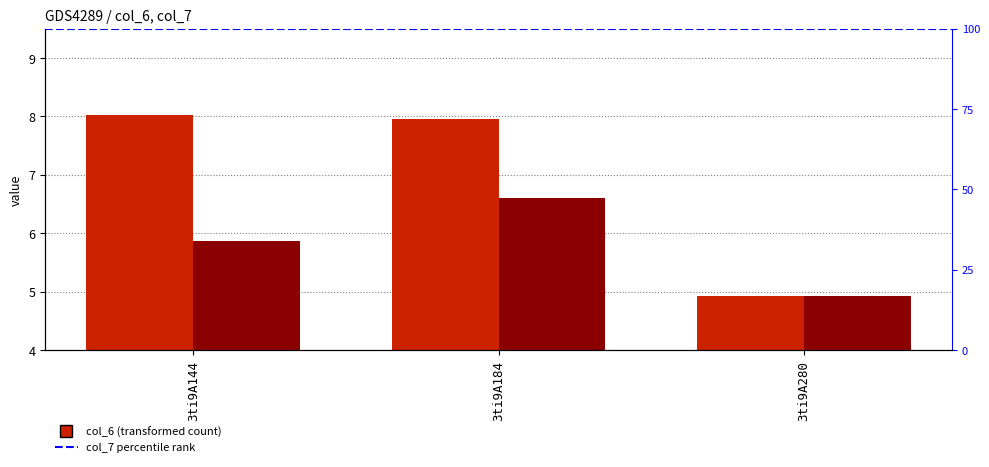

How many categories are shown in the chart?

3